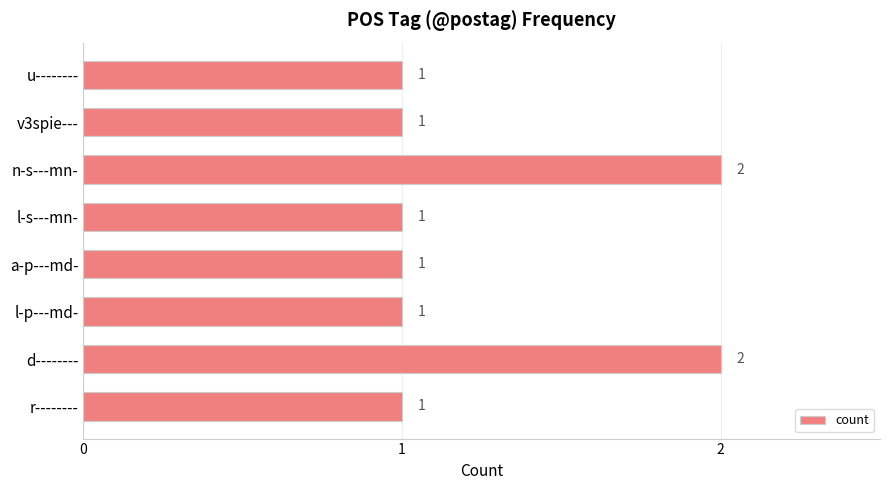

Which has a higher value, l-p---md- or d--------?

d--------